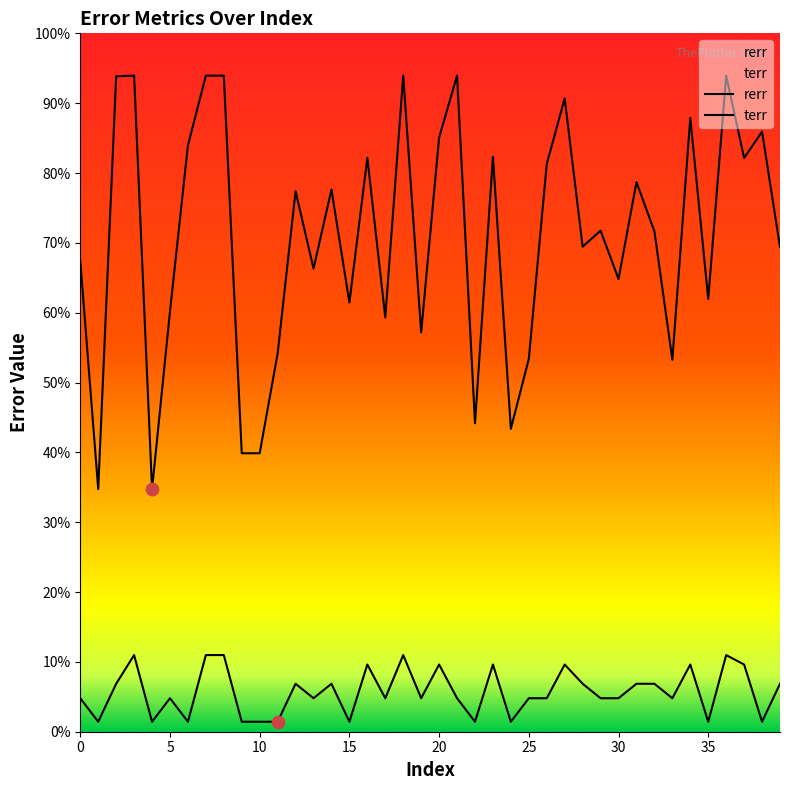

Which series reaches the minimum Y coordinate?

terr